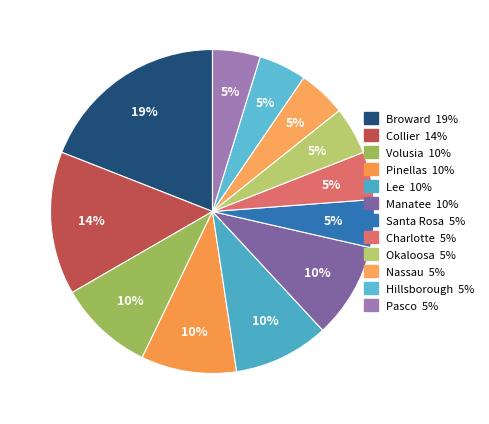

Between Manatee and Collier, which is larger?

Collier